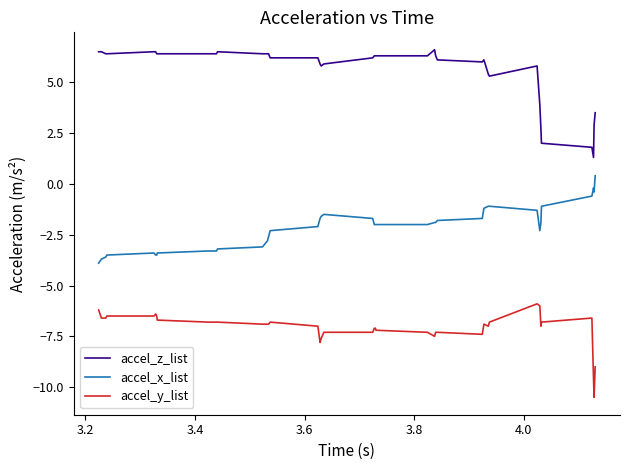

Which series has the largest total across all categories?

accel_z_list